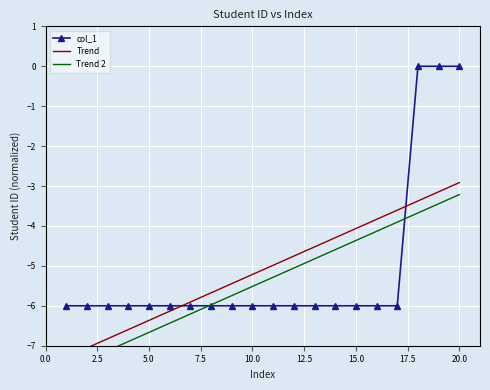

Is it true that col_1 equals -8.3 at 5.0?

False